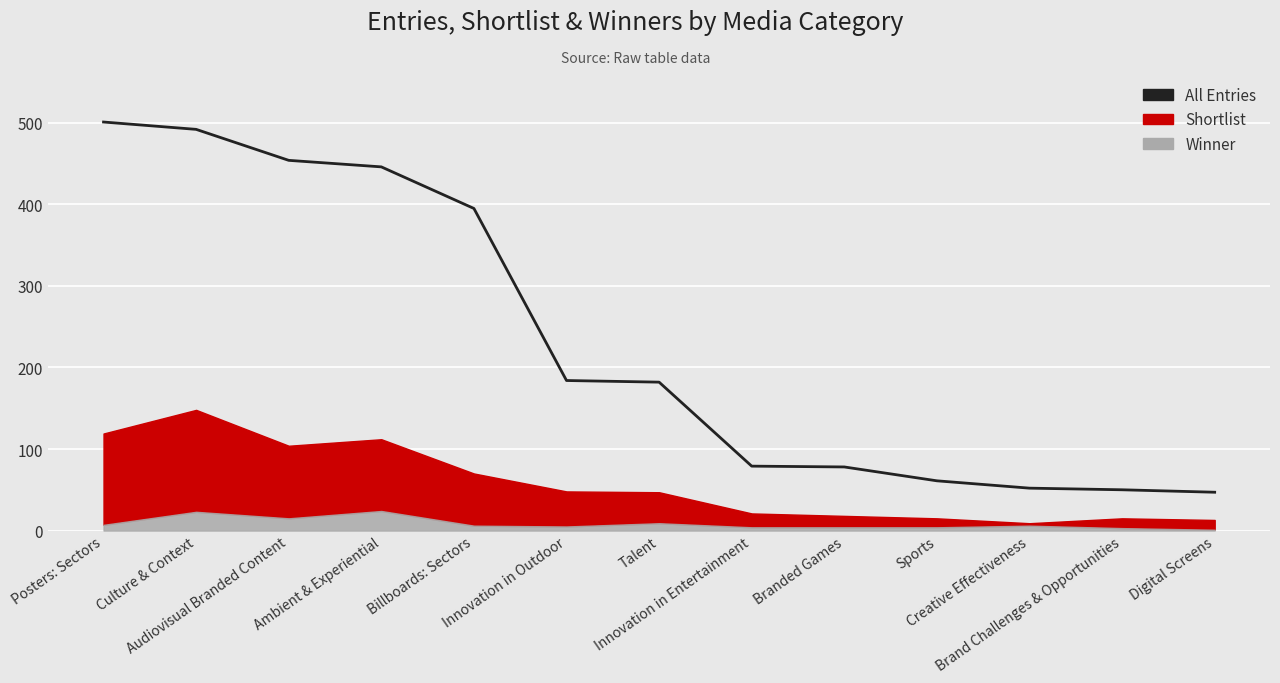

Which label corresponds to the largest value in the chart?

Posters: Sectors